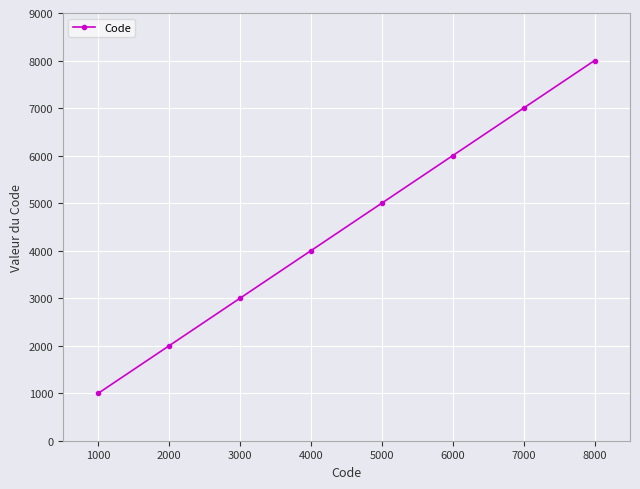

What is the sum of all values?

36000